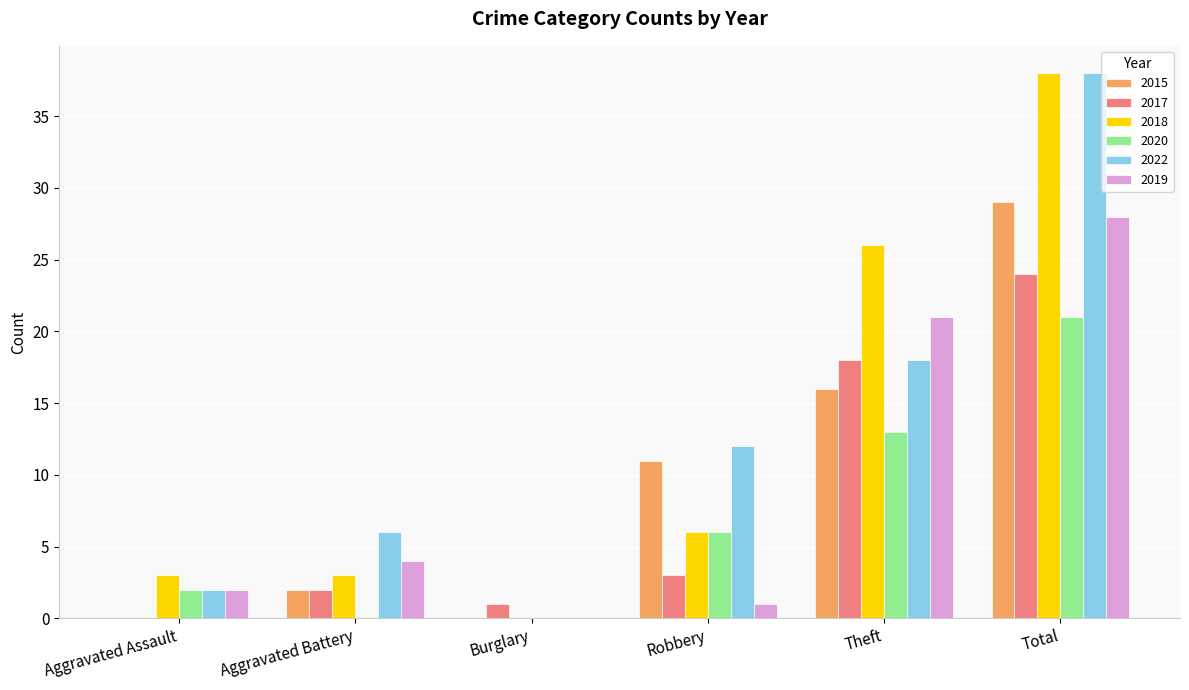

Between Burglary and Robbery, which series saw the biggest shift?

2022